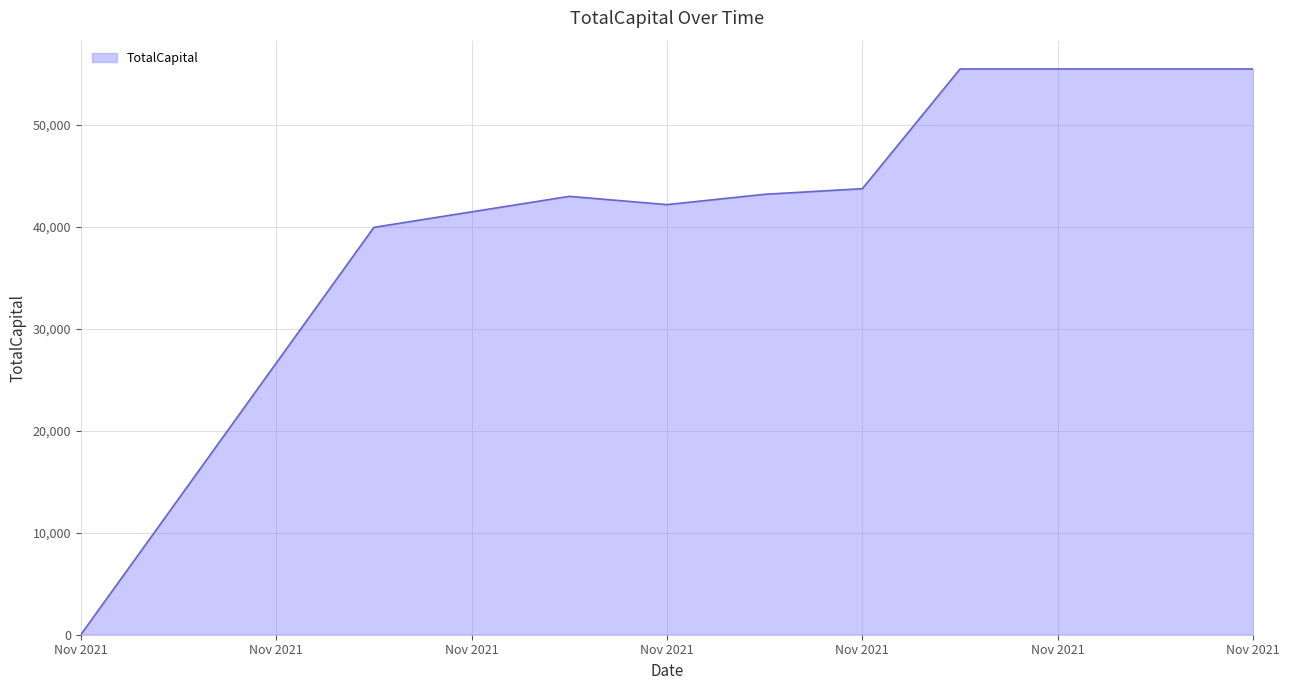

What is the maximum value shown in the chart?

55473.0